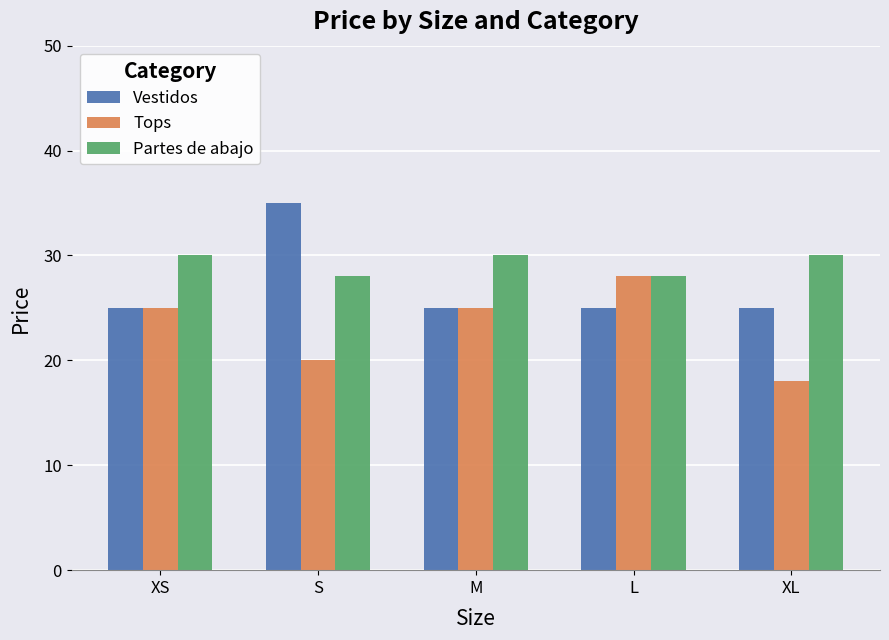

What is the total value across all series at XL?

73